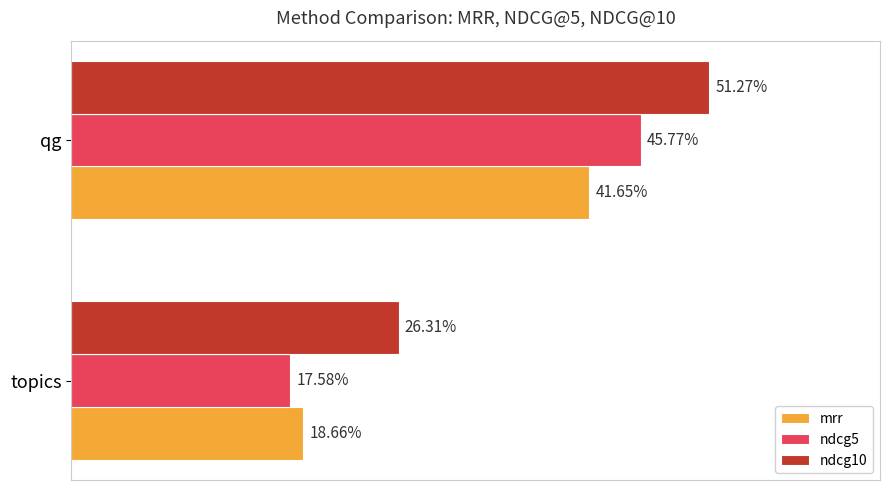

What are all the series names shown in the legend?

mrr, ndcg5, ndcg10